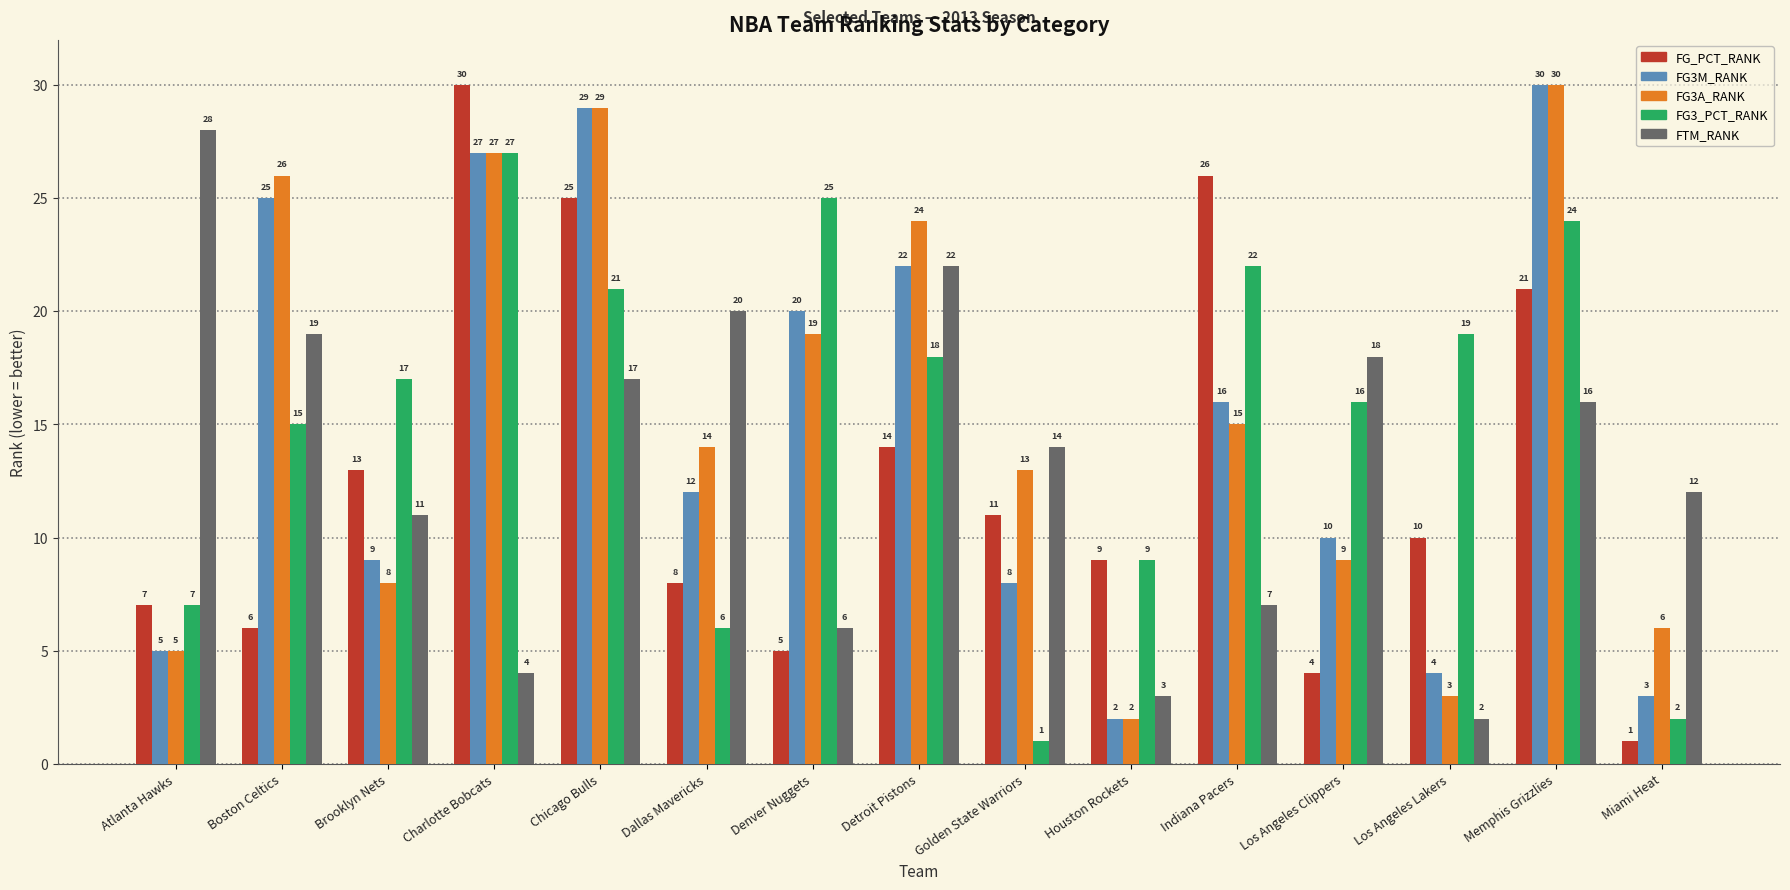

Which category has the lowest value in the FG_PCT_RANK series?

Miami Heat